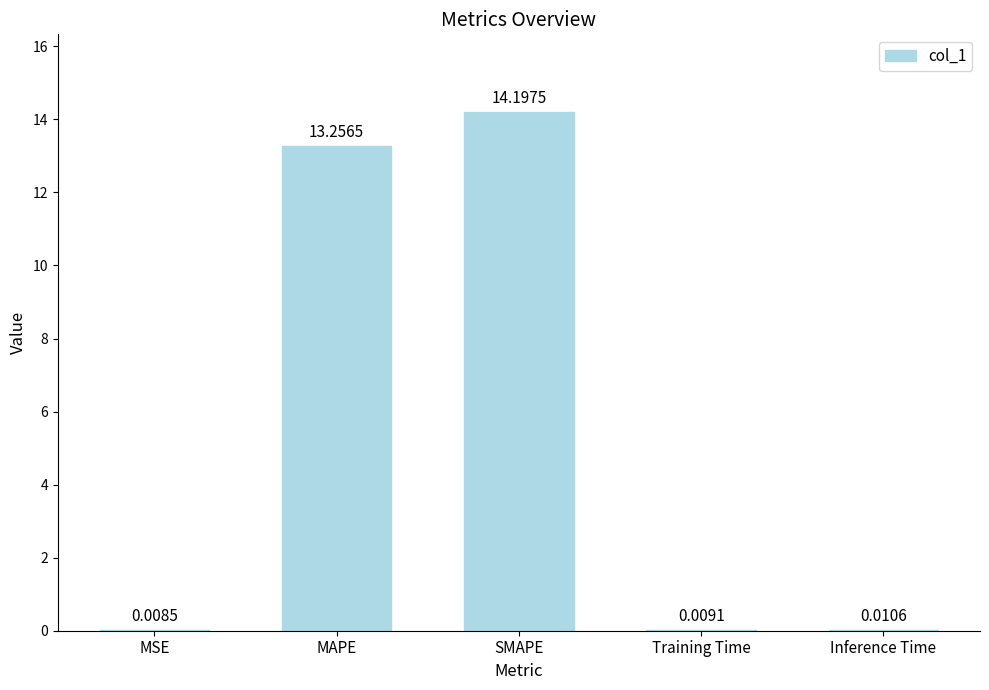

Where is the data nearest to the value 7?

MAPE